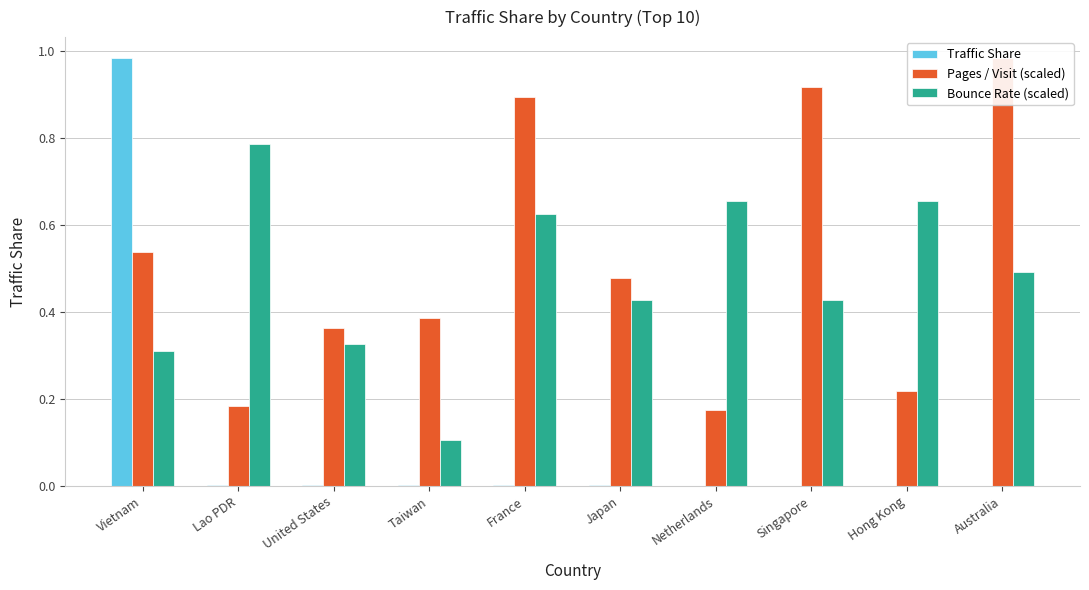

Which series has the largest total across all categories?

Pages / Visit (scaled)